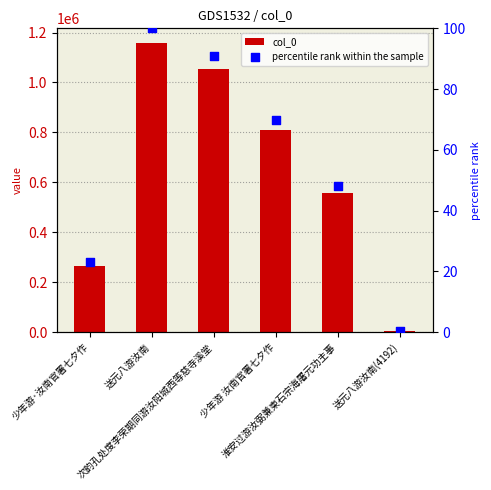

Which series reaches the maximum Y coordinate?

col_0